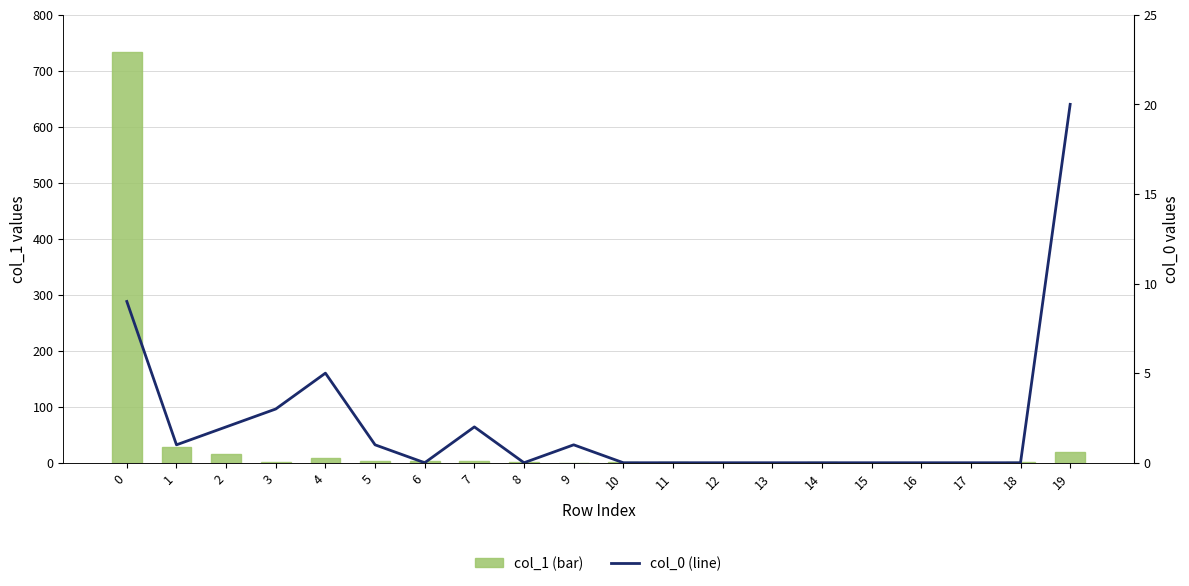

Rank the series by their average value, from highest to lowest.

col_1 (bar), col_0 (line)